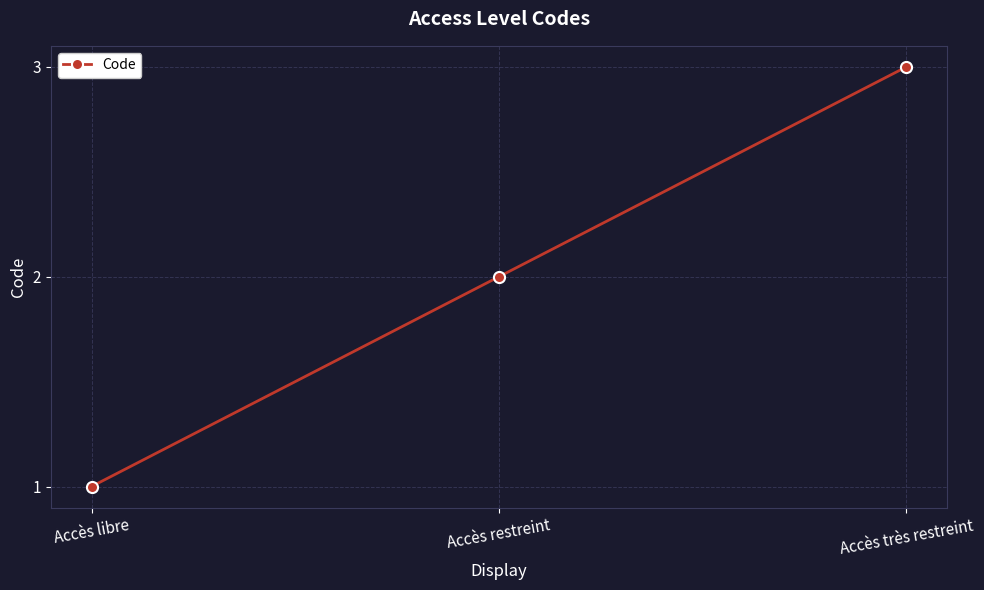

What is the minimum value shown in the chart?

1